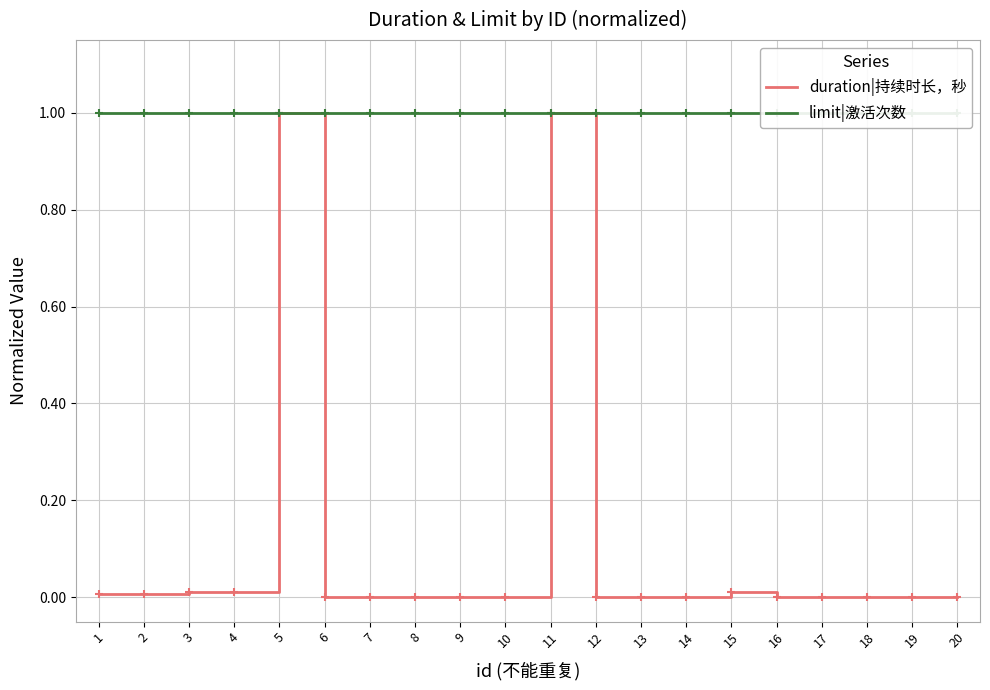

True or false: duration|持续时长，秒 and limit|激活次数 intersect in this chart.

False